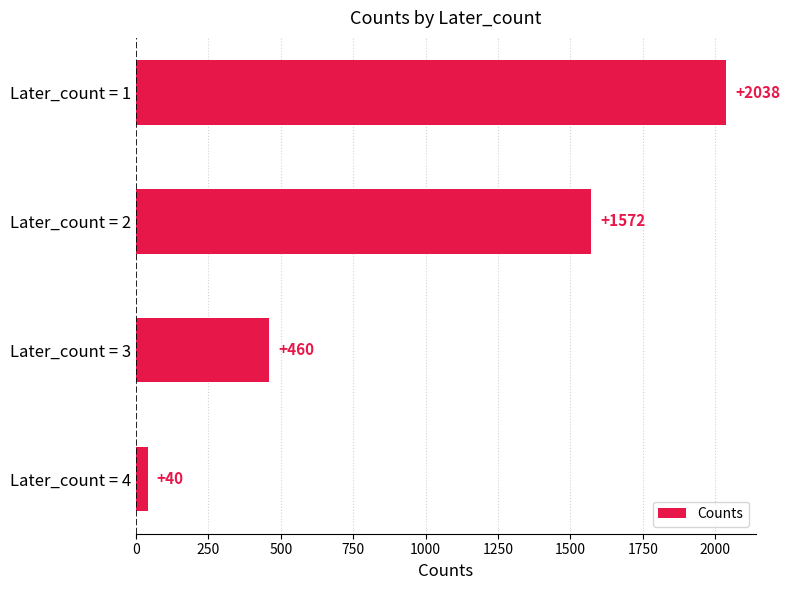

How many distinct data groups are displayed?

1